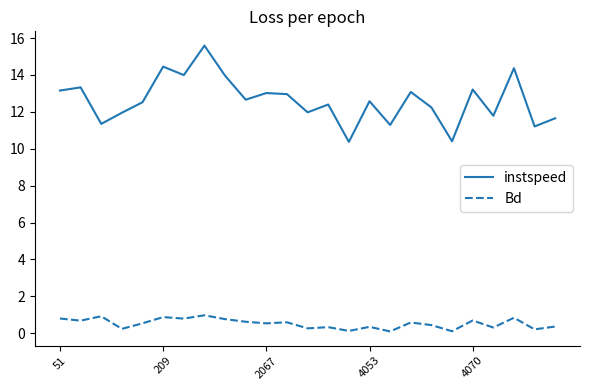

Rank the series by their maximum value, from lowest to highest.

Bd, instspeed